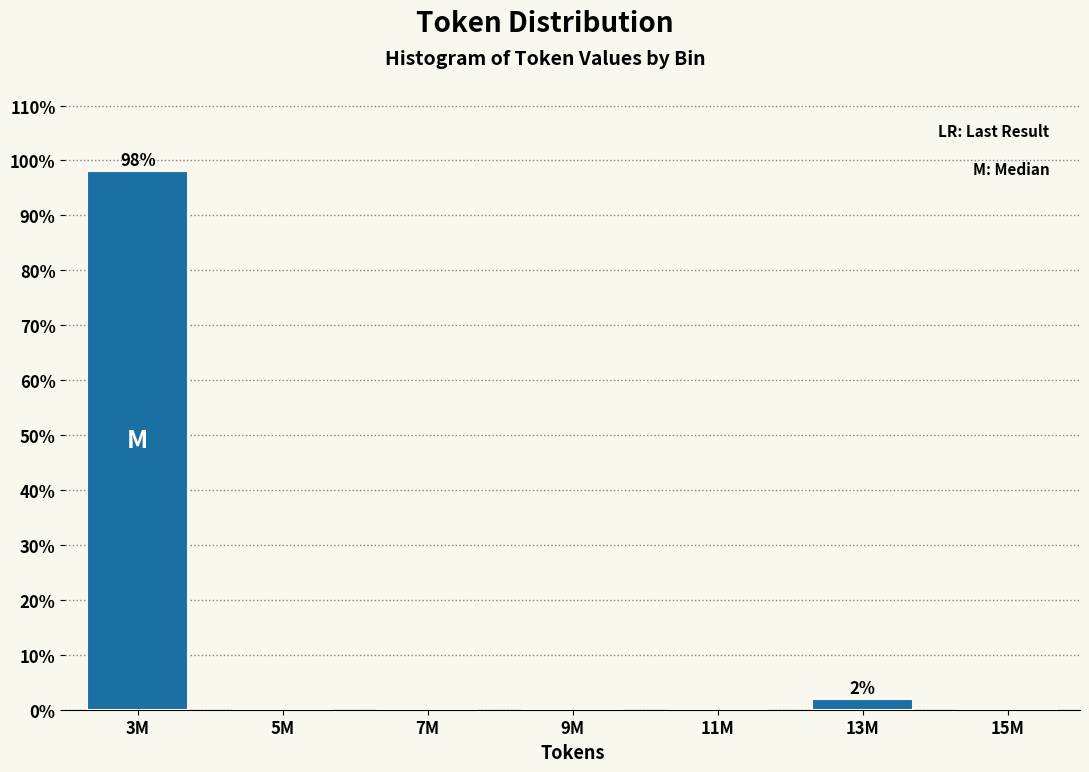

Reading left to right, transcribe all the data shown in this chart.

3M=98.1	5M=0.0	7M=0.0	9M=0.0	11M=0.0	13M=1.9	15M=0.0